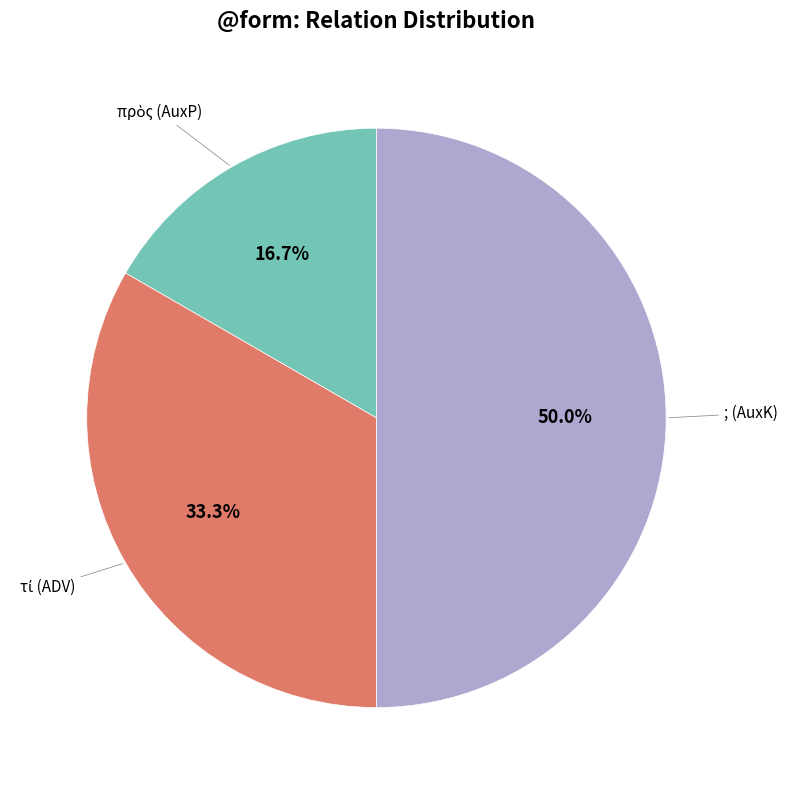

To the nearest percent, what is the difference between the largest and smallest slice percentages?

33%